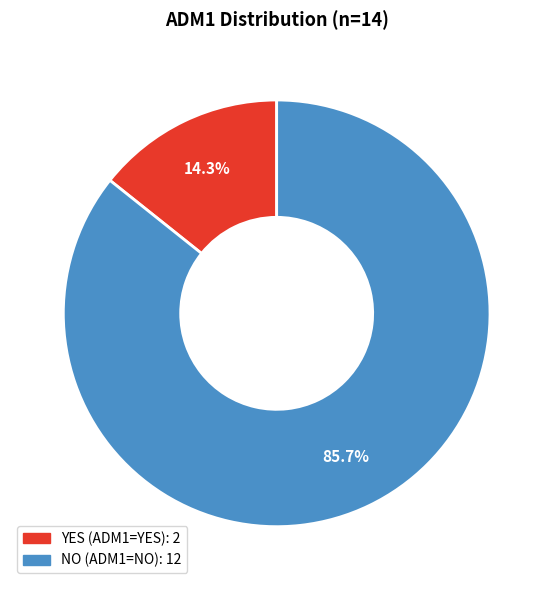

Is it true that YES is 14% of the pie?

True